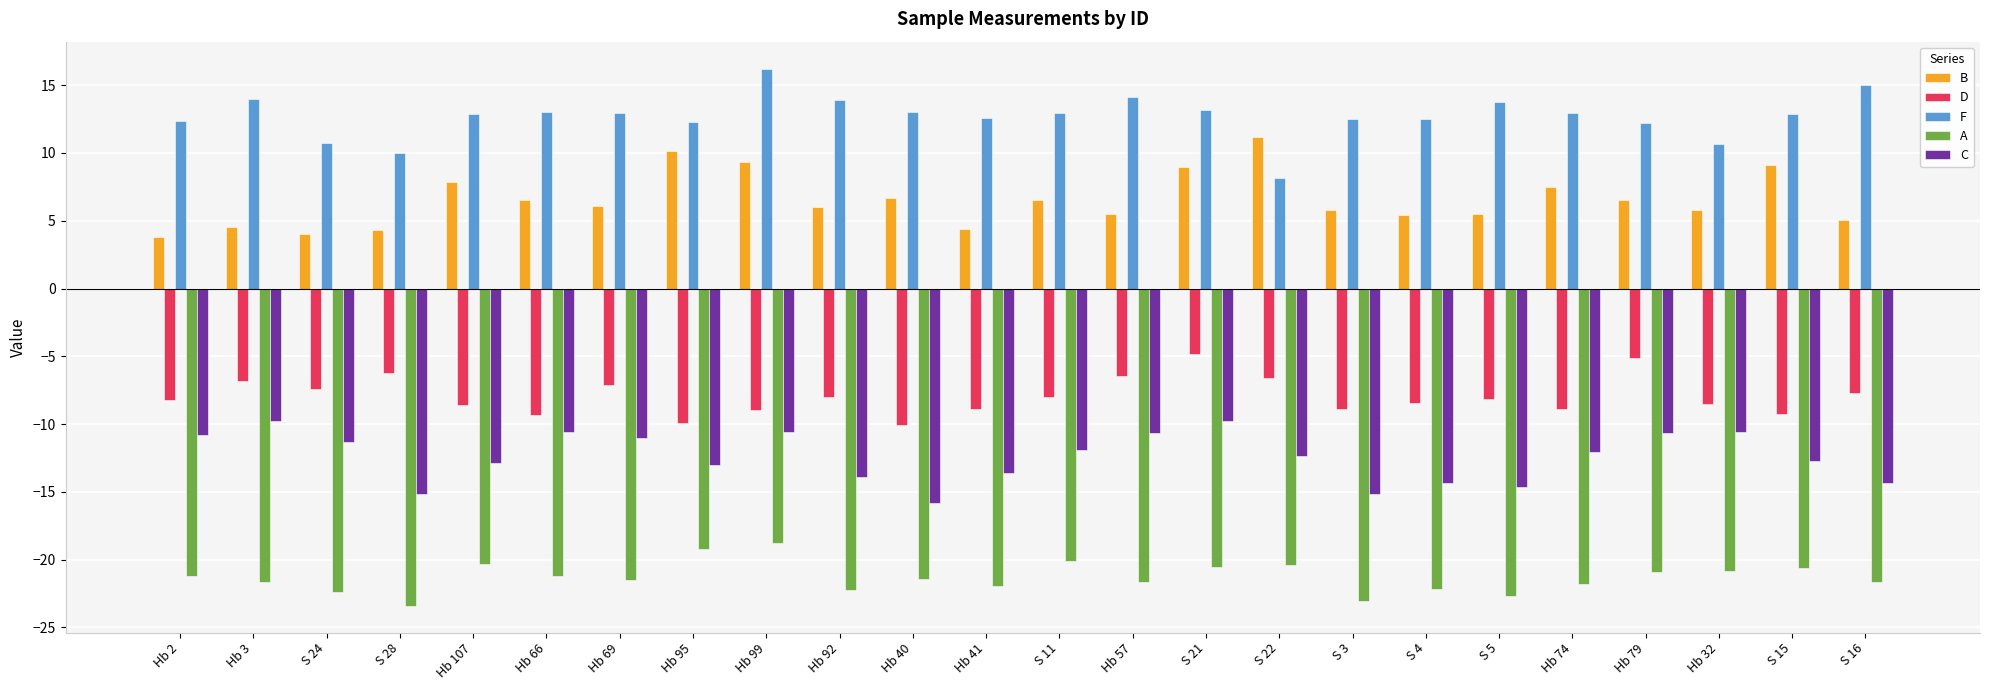

The A series shows -22.7 at S 5. True or false?

True